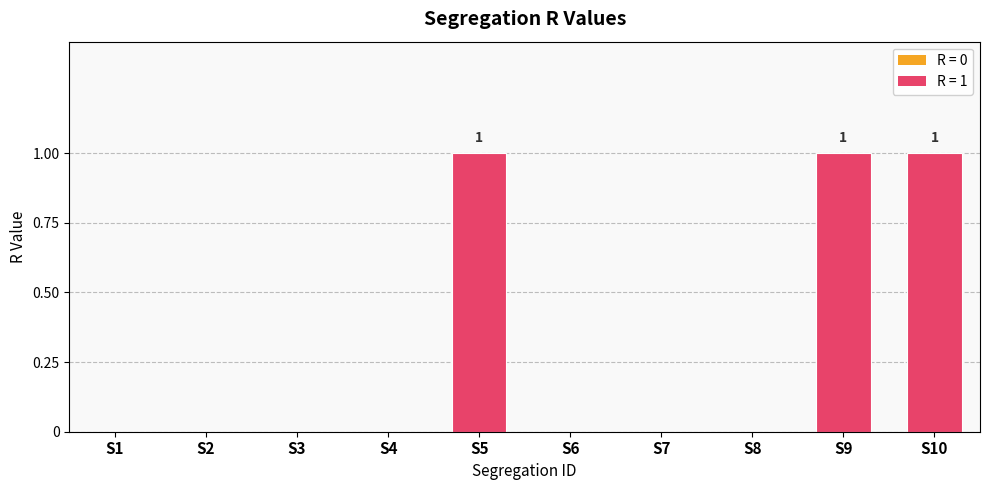

What is the difference between the values at S4 and S5?

1